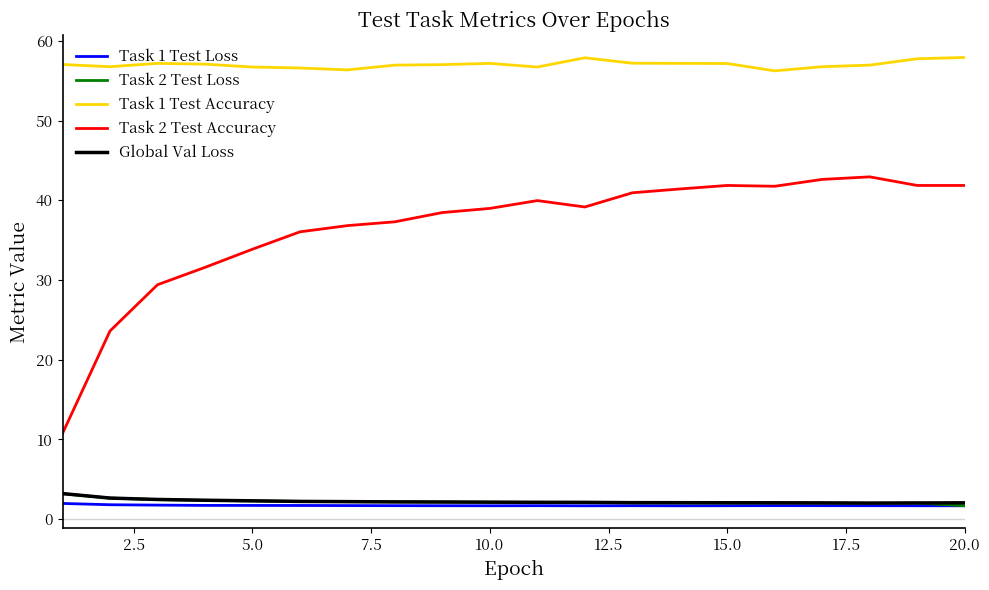

Which series has the largest total across all categories?

Task 1 Test Accuracy